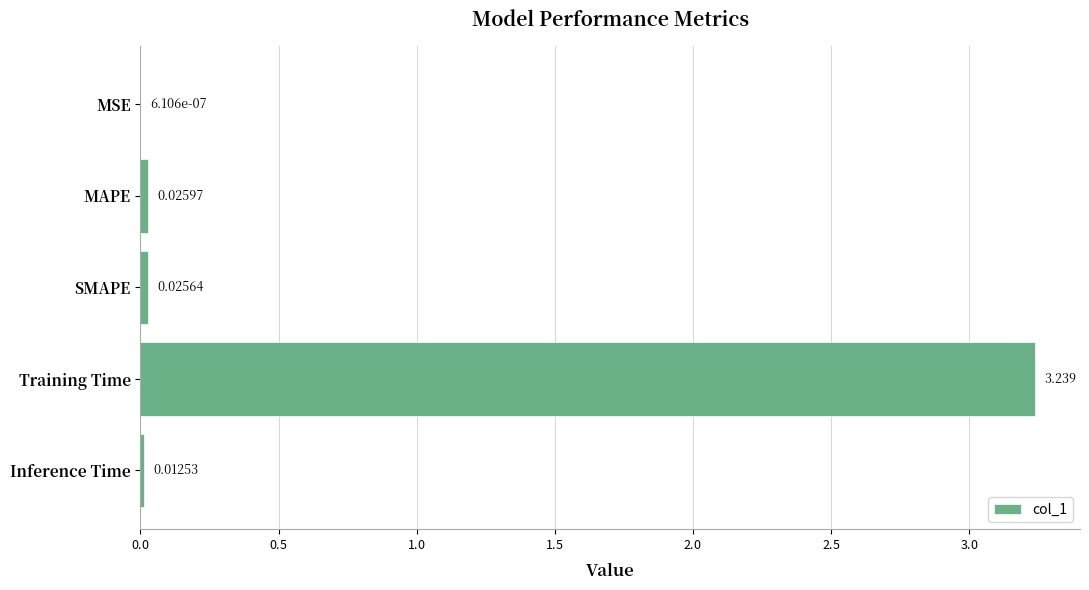

Which label corresponds to the largest value in the chart?

Training Time